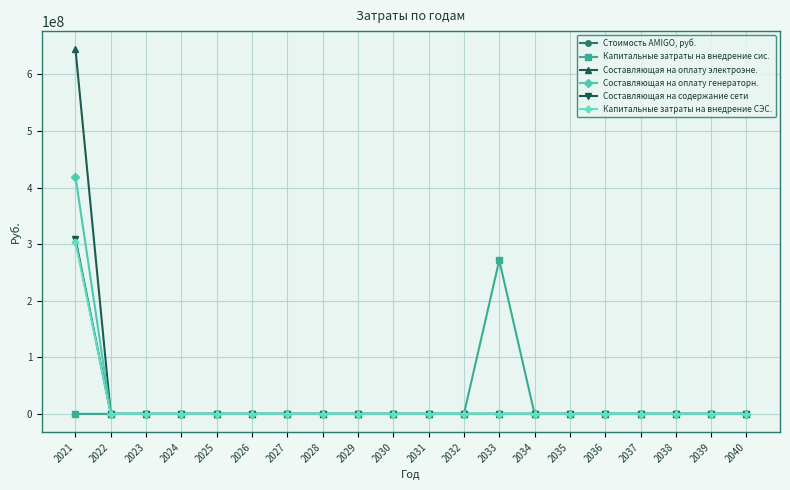

Which series has the largest range (max minus min)?

Составляющая на оплату электроэне.